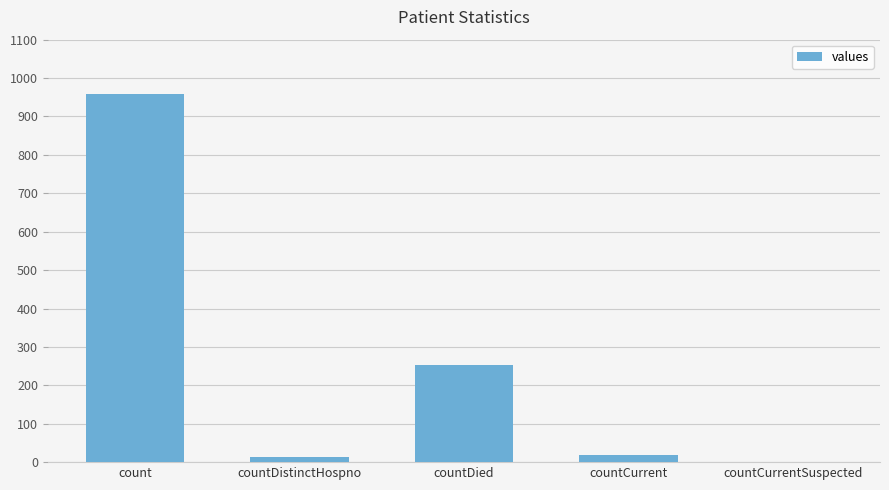

What is the sum of all values?

1242